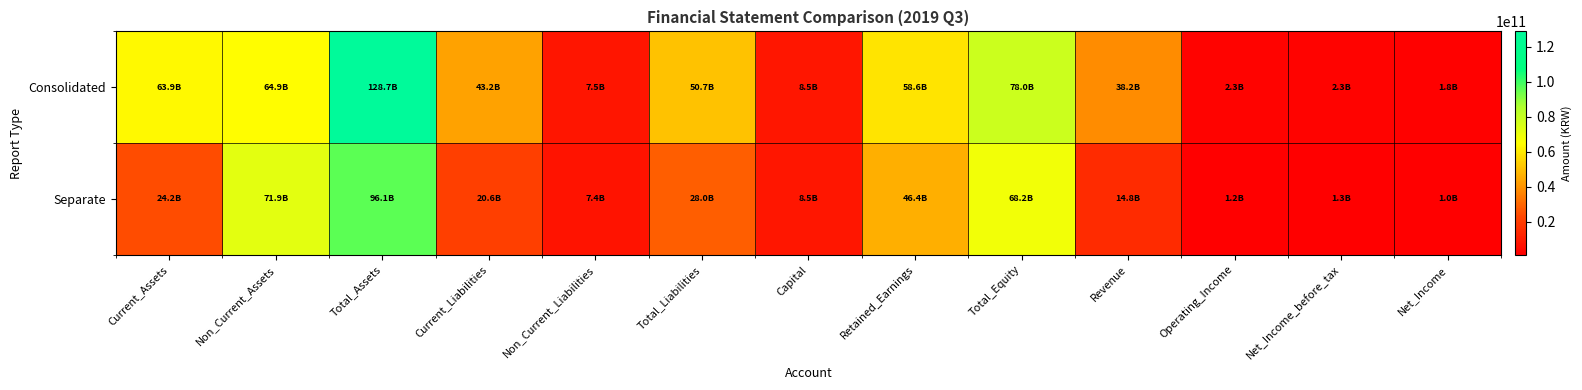

Between Non_Current_Assets and Retained_Earnings, which series saw the biggest shift?

Separate